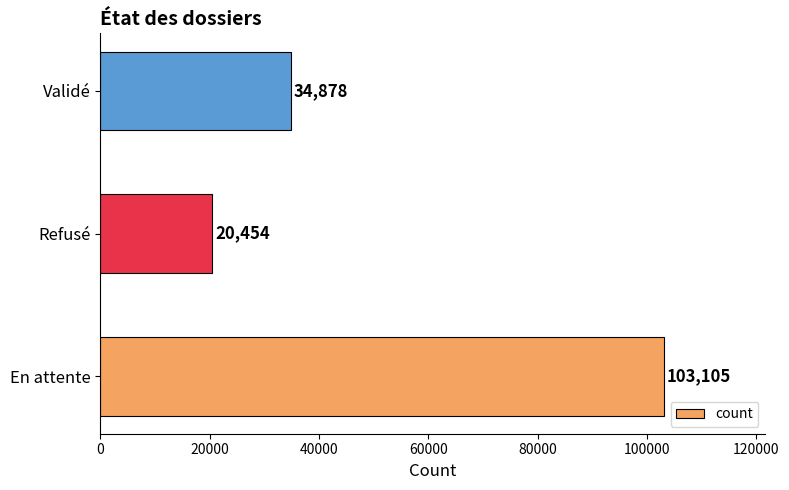

What is the ratio of the value at Refusé to the value at Validé?

0.6